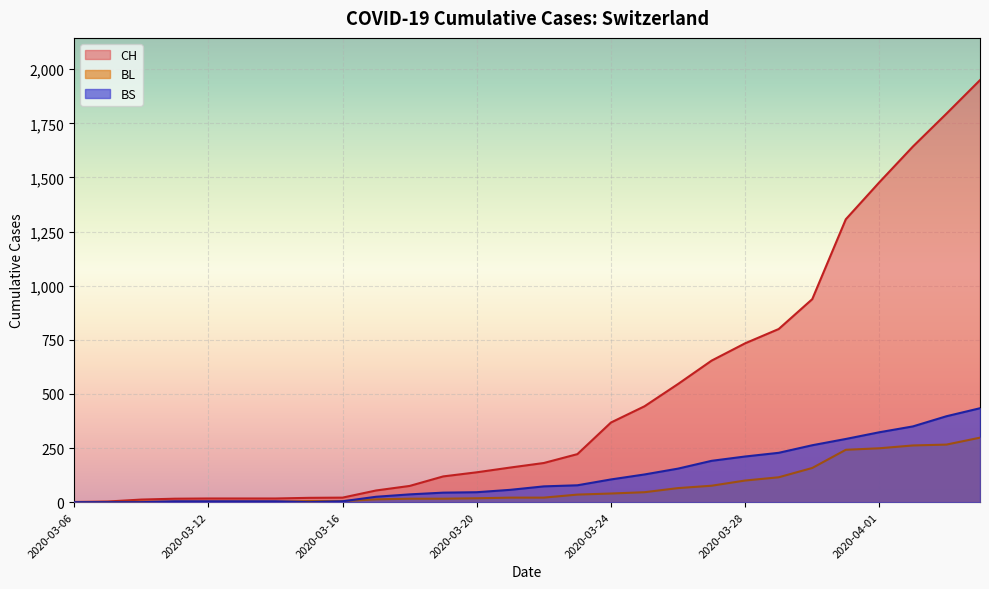

What is the greatest value displayed?

1950